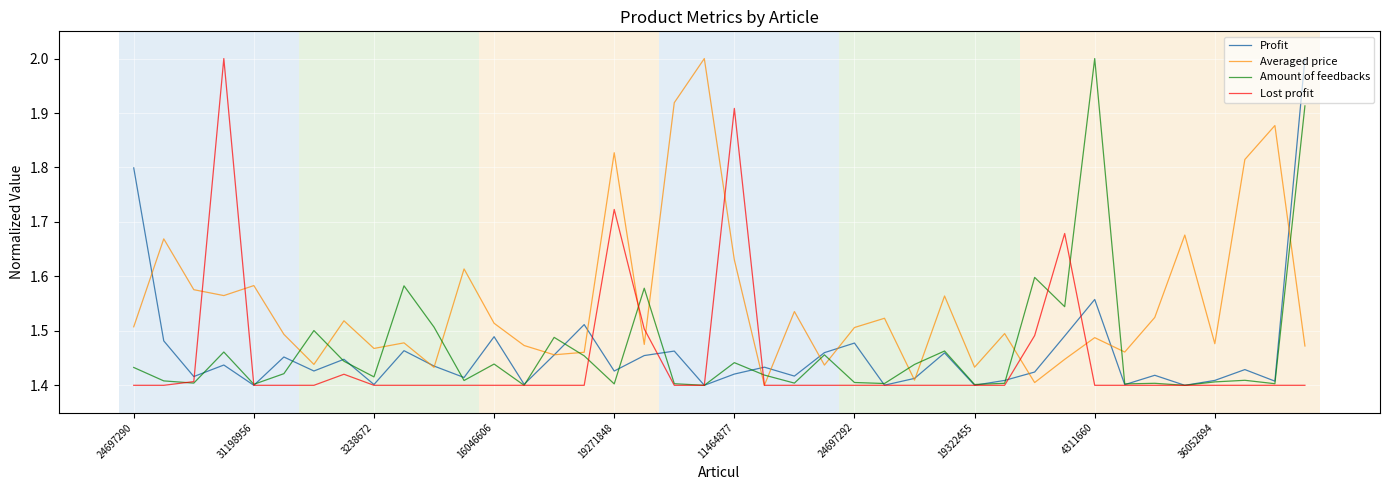

What is the greatest value displayed?

2.0